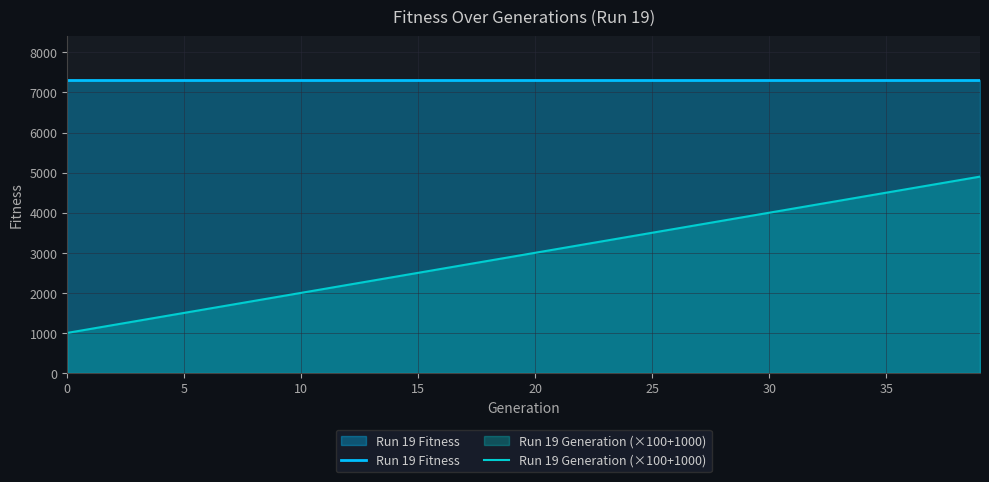

Reading left to right, transcribe all the data shown in this chart.

Run 19 Fitness: 7310	7310	7310	7310	7310	7310	7310	7310	7310	7310	7310	7310	7310	7310	7310	7310	7310	7310	7310	7310	7310	7310	7310	7310	7310	7310	7310	7310	7310	7310	7310	7310	7310	7310	7310	7310	7310	7310	7310	7310
Run 19 Generation (×100+1000): 1000	1100	1200	1300	1400	1500	1600	1700	1800	1900	2000	2100	2200	2300	2400	2500	2600	2700	2800	2900	3000	3100	3200	3300	3400	3500	3600	3700	3800	3900	4000	4100	4200	4300	4400	4500	4600	4700	4800	4900